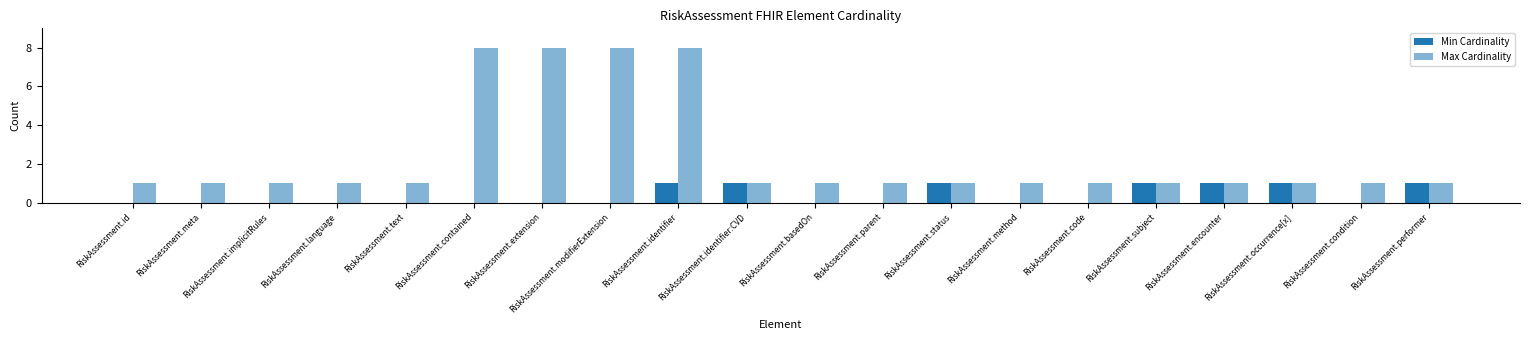

Reading left to right, list all the values displayed in this chart.

Min Cardinality: 0	0	0	0	0	0	0	0	1	1	0	0	1	0	0	1	1	1	0	1
Max Cardinality: 1	1	1	1	1	8	8	8	8	1	1	1	1	1	1	1	1	1	1	1